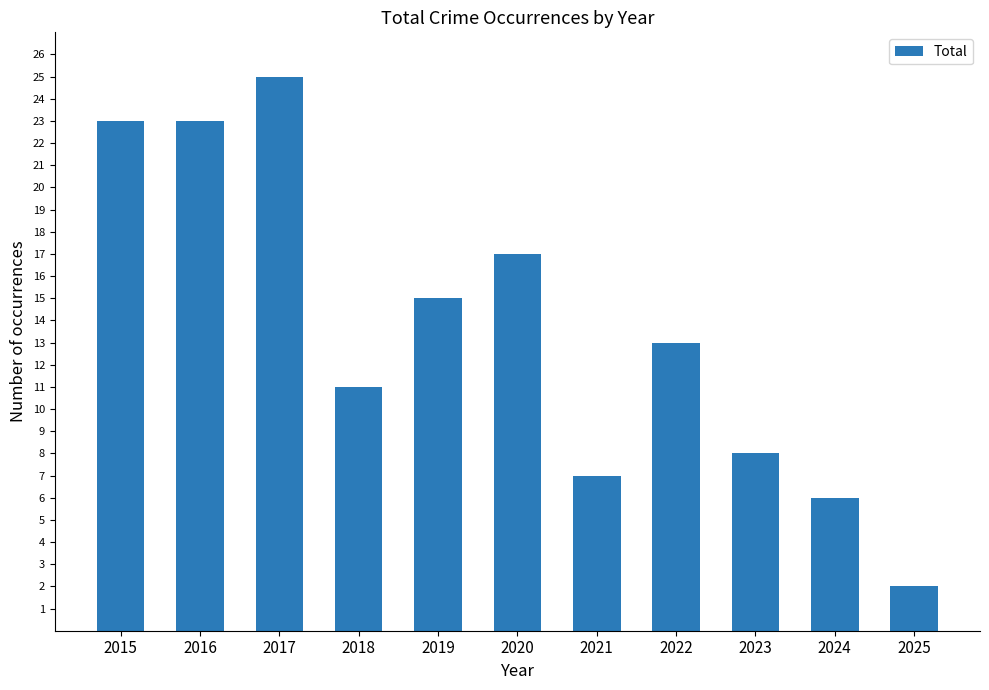

How many values are below 13?

5